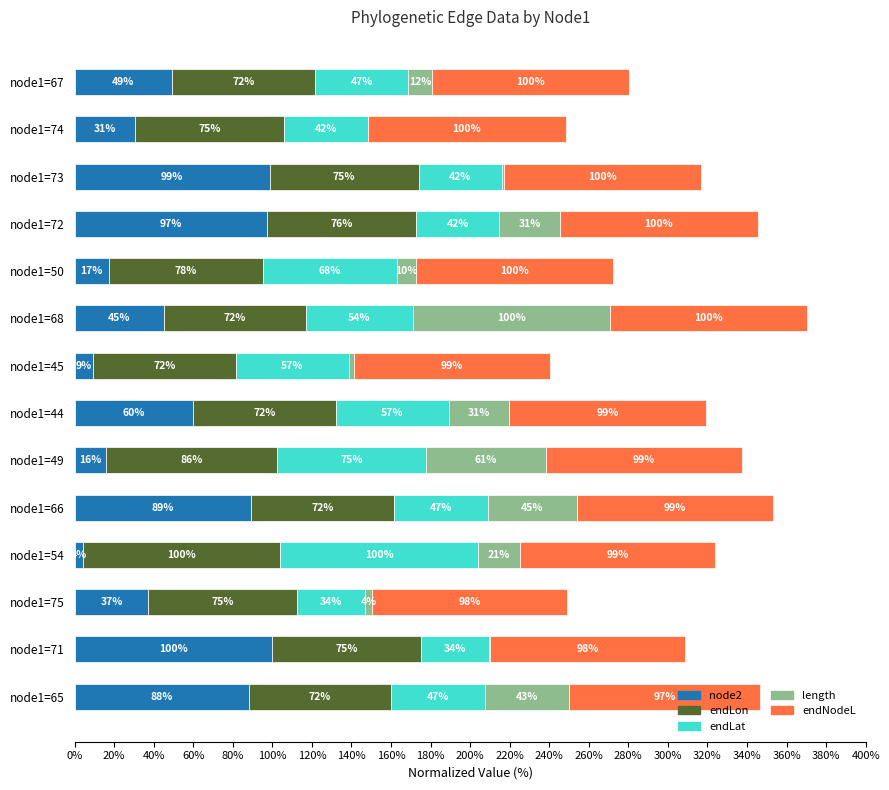

What are all the series names shown in the legend?

node2, endLon, endLat, length, endNodeL